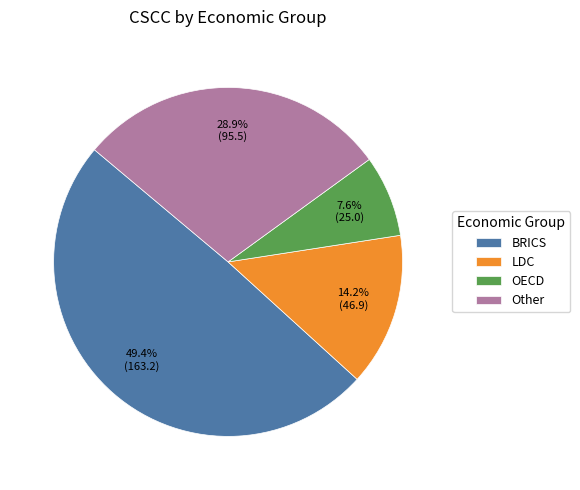

How many segments does this pie chart have?

4